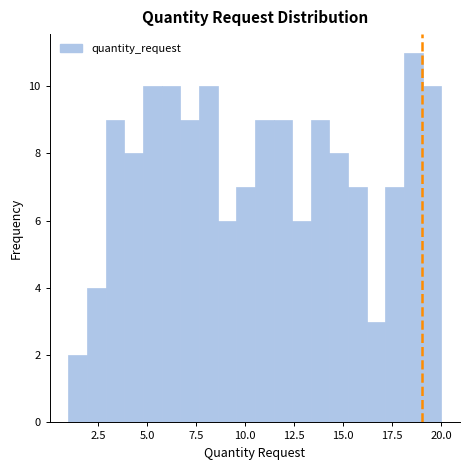

Around what value on the x-axis is the tallest bar? Give the approximate position of its centre, as read against the axis.

18.5